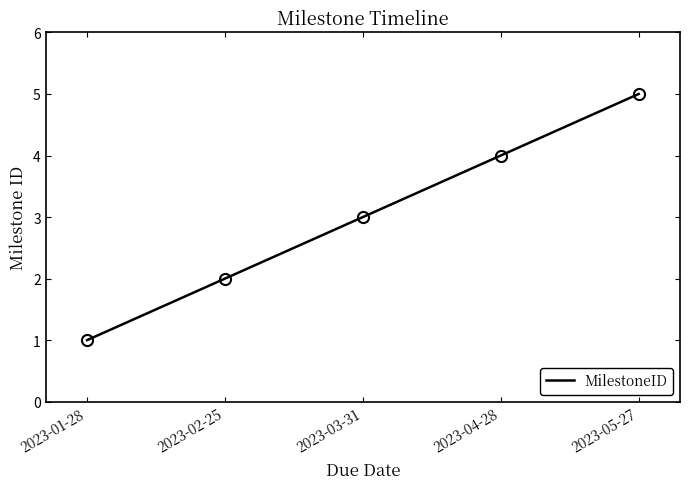

The chart shows a value of 3 at 2023-02-25. True or false?

False